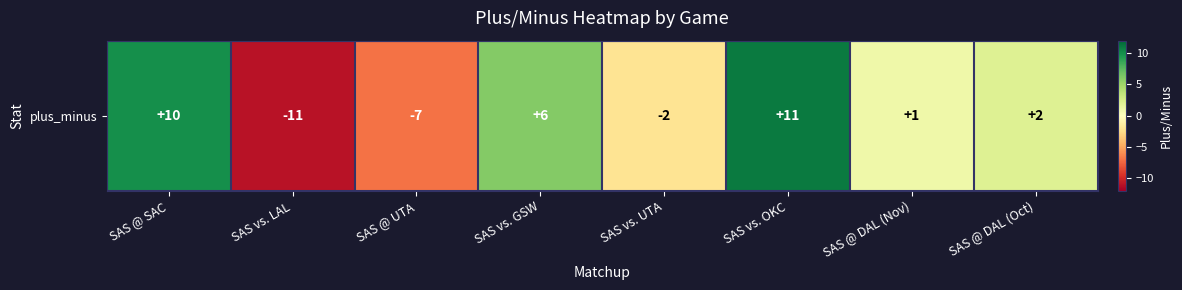

The value at SAS vs. GSW is 9. True or false?

False